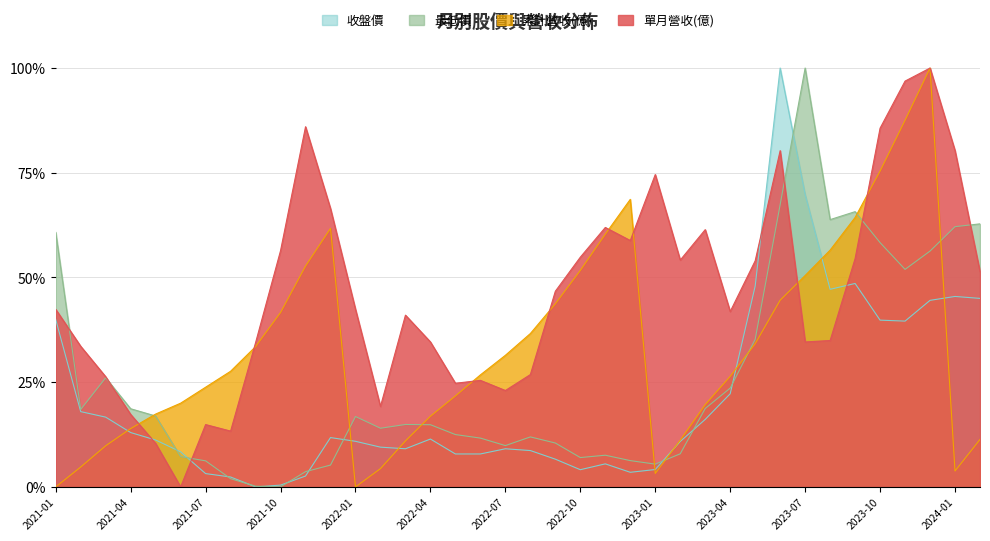

What is the value of the 累計營收(億) point at the 16th from the left?

0.2